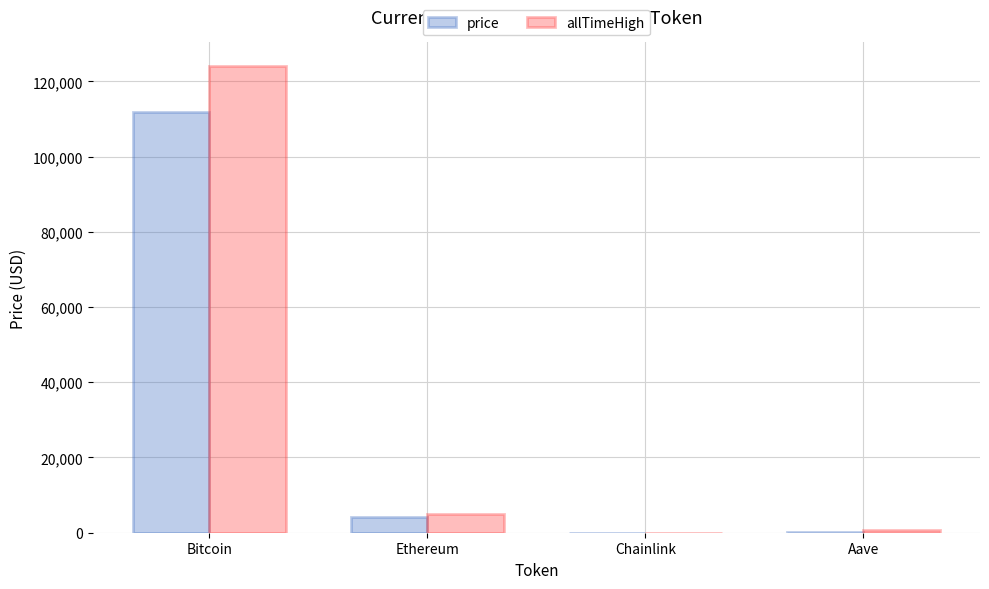

Is it true that price equals 21.4 at Chainlink?

True